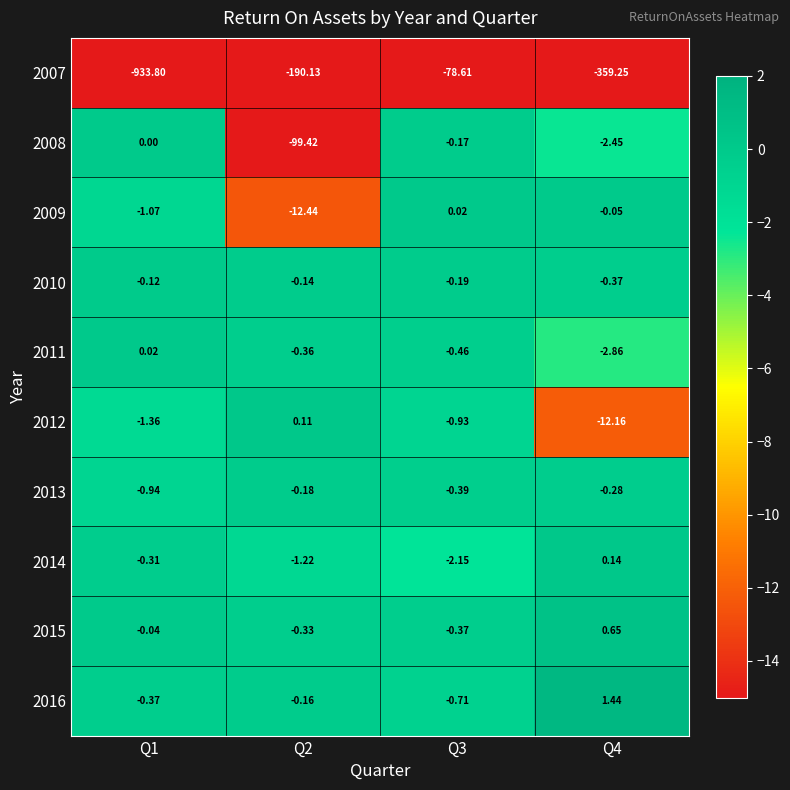

Which series has the largest total across all categories?

2016